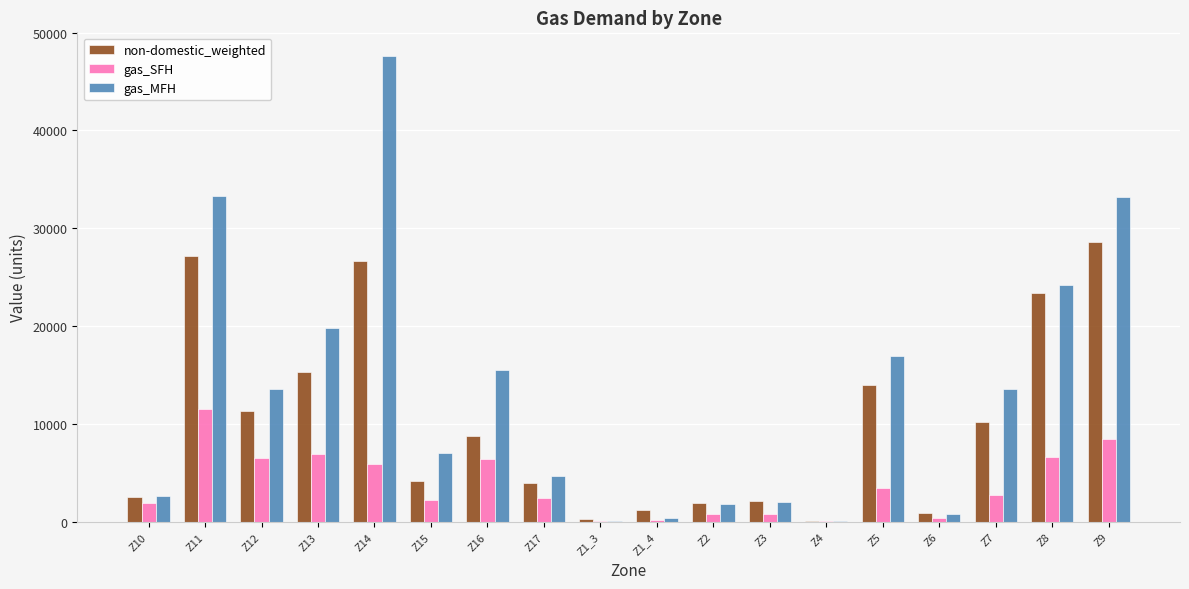

What is the maximum value shown in the chart?

47641.9